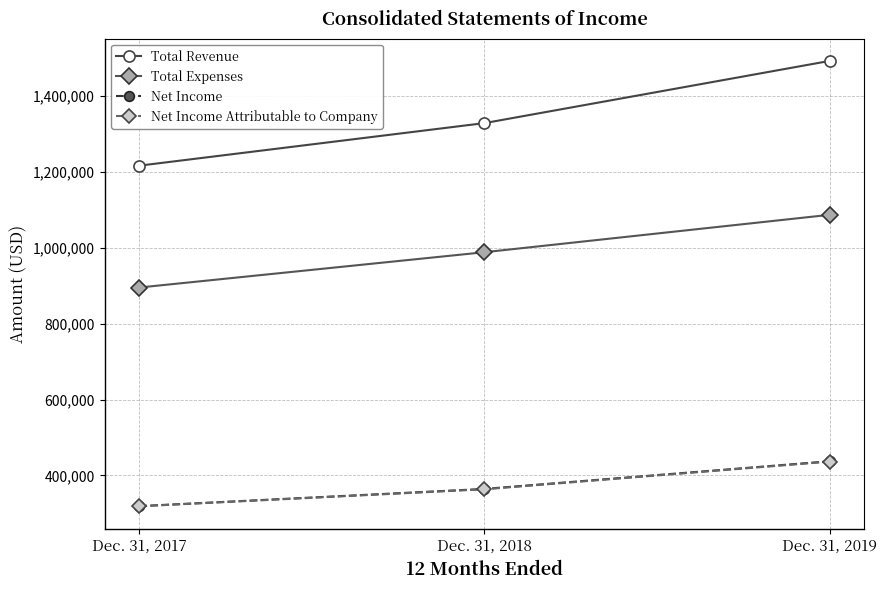

Does the chart have visible grid lines?

Yes